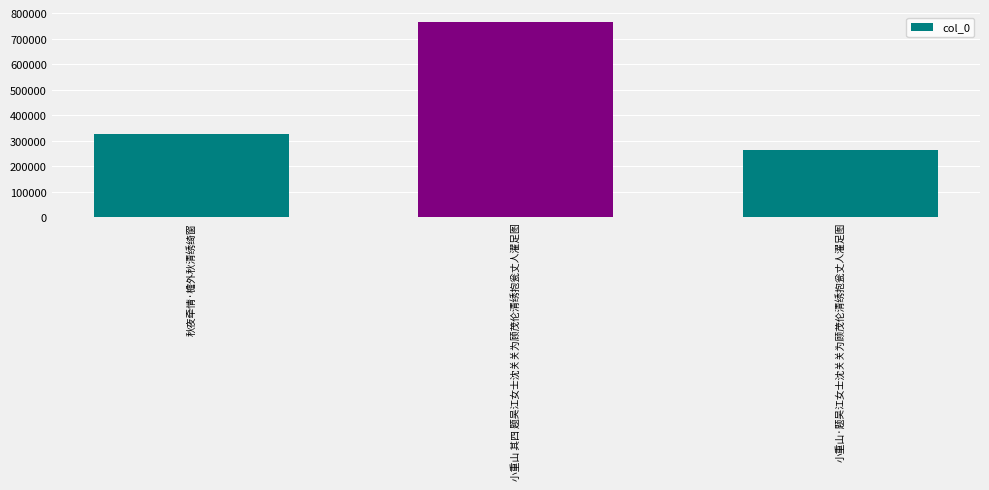

At which label is the value closest to 515158?

秋夜牵情·檐外秋清绣绮窗